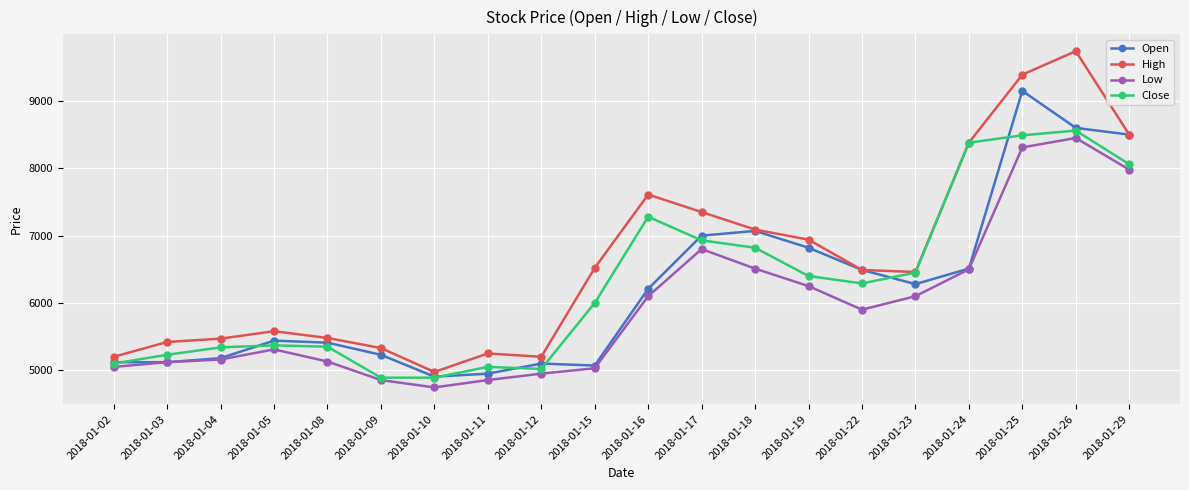

True or false: Low has more than 0 points higher than both neighbors.

True